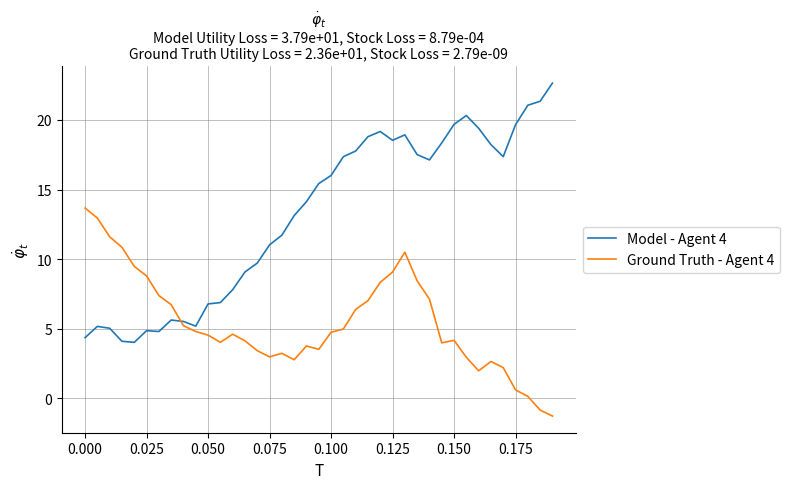

What is the difference between the maximum and minimum values in the Ground Truth - Agent 4 series?

14.9